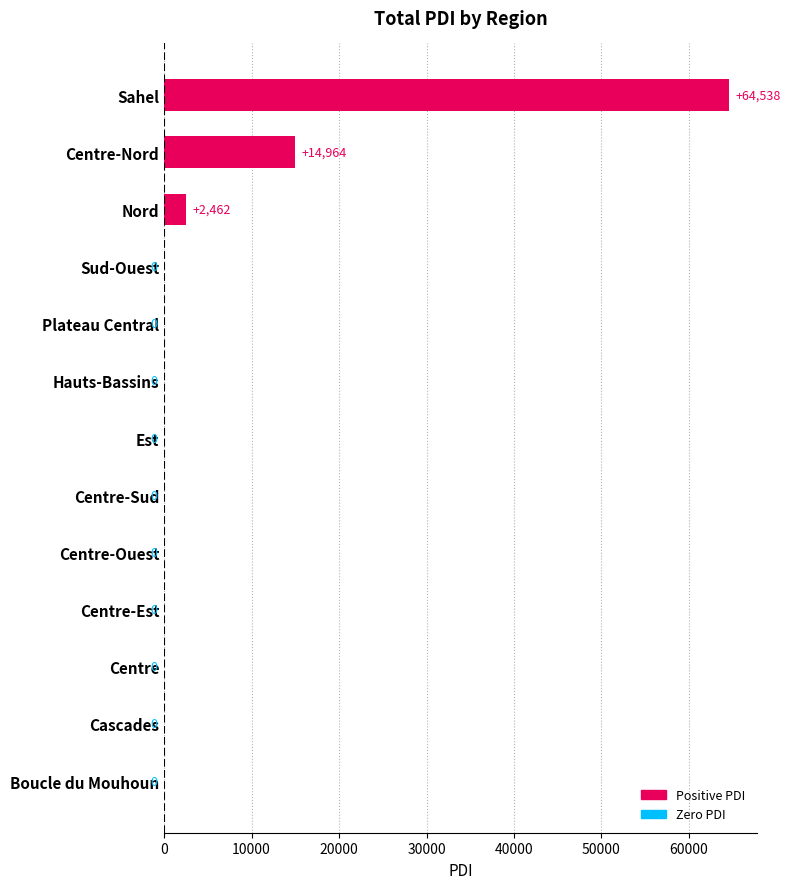

Where is the data nearest to the value 32269?

Centre-Nord